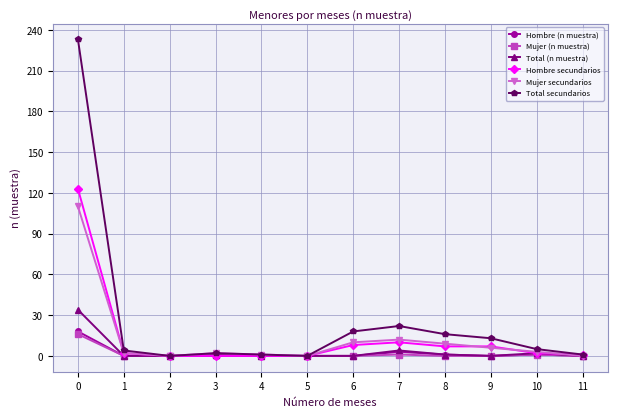

Is the value of Total secundarios at 8 greater than the value of Hombre secundarios at 7?

Yes